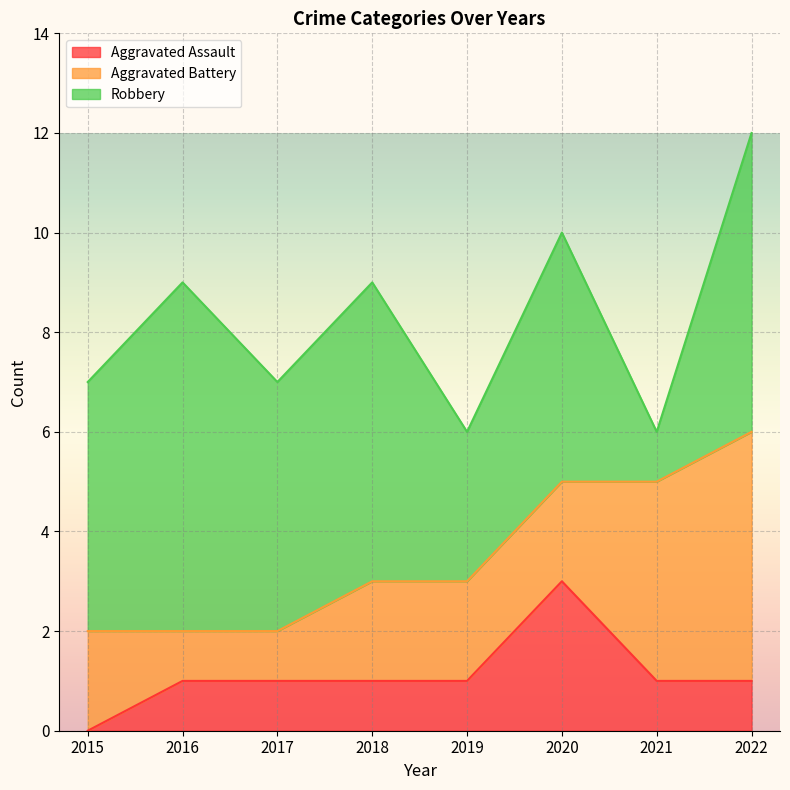

In Robbery, how many points are higher than both neighbors (excluding endpoints)?

3